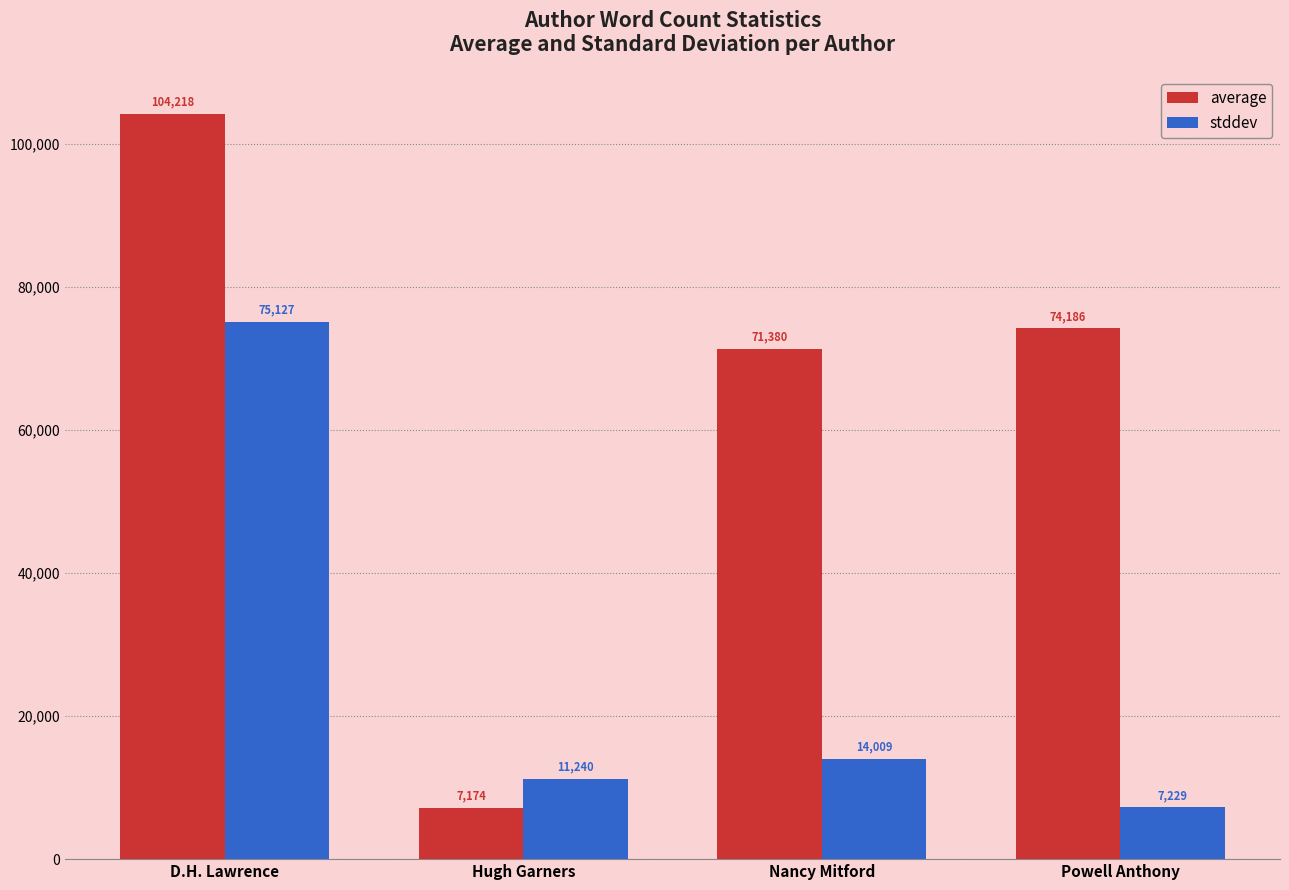

Rank the series by their average value, from highest to lowest.

average, stddev